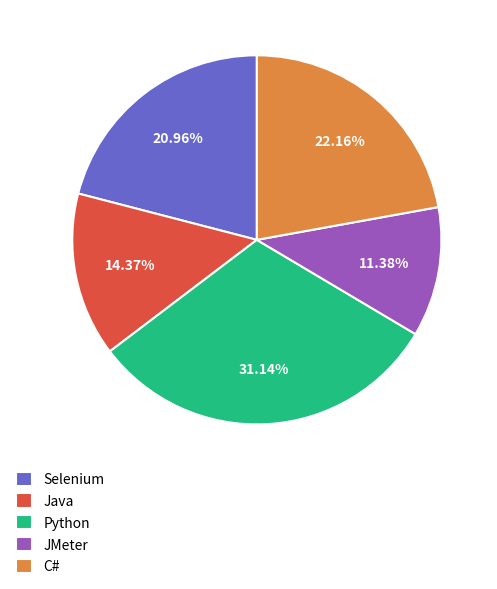

To the nearest percent, what is the difference between the Java and JMeter slice percentages?

3%